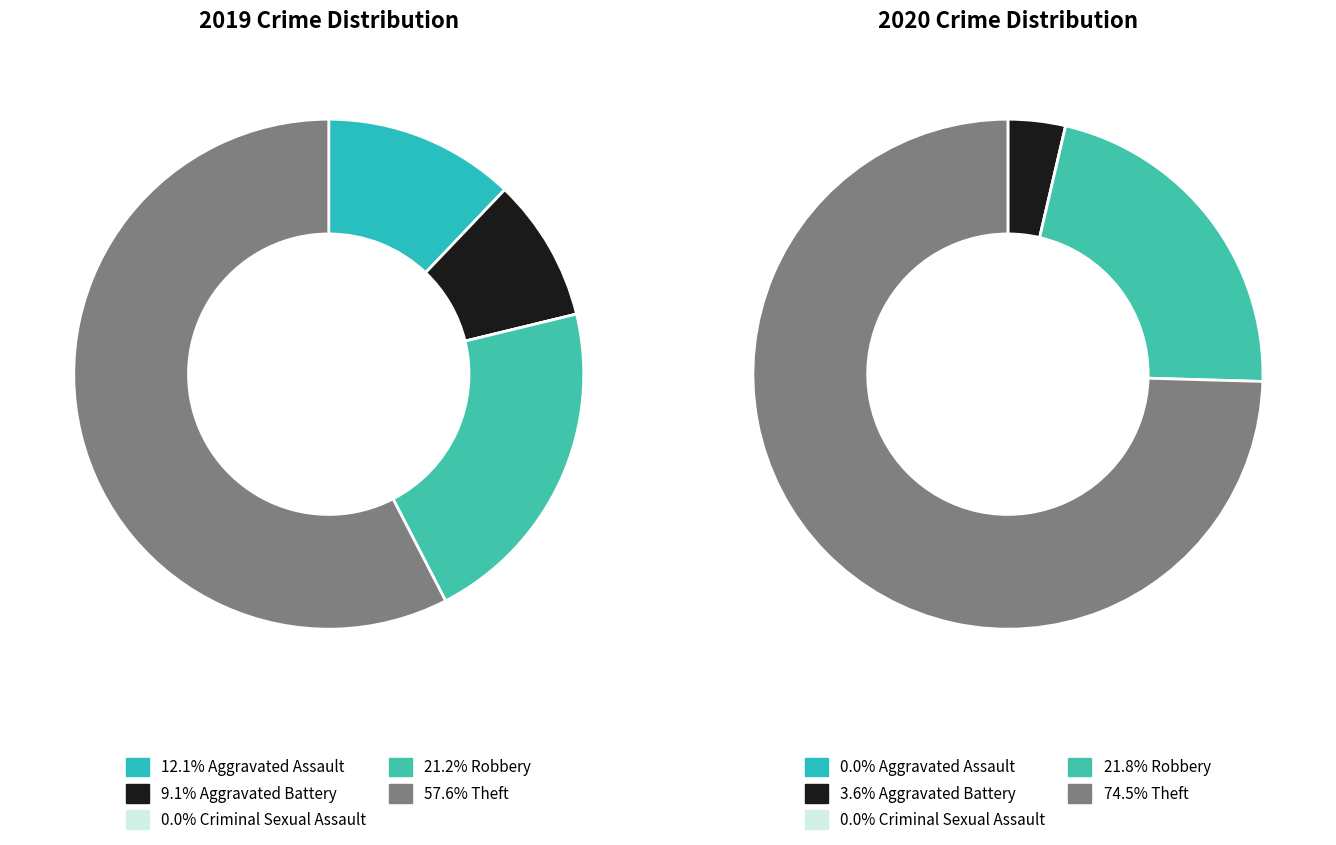

True or false: 2 accounts for 1% of the total.

False